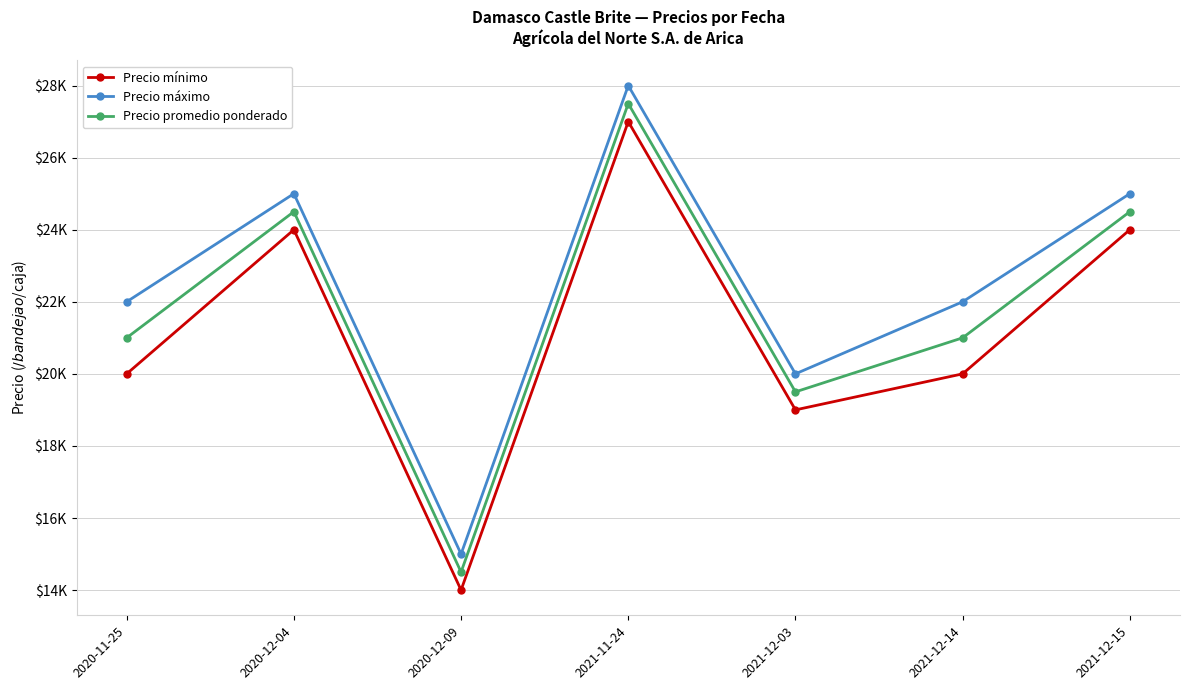

Which category has the highest value in the Precio máximo series?

2021-11-24